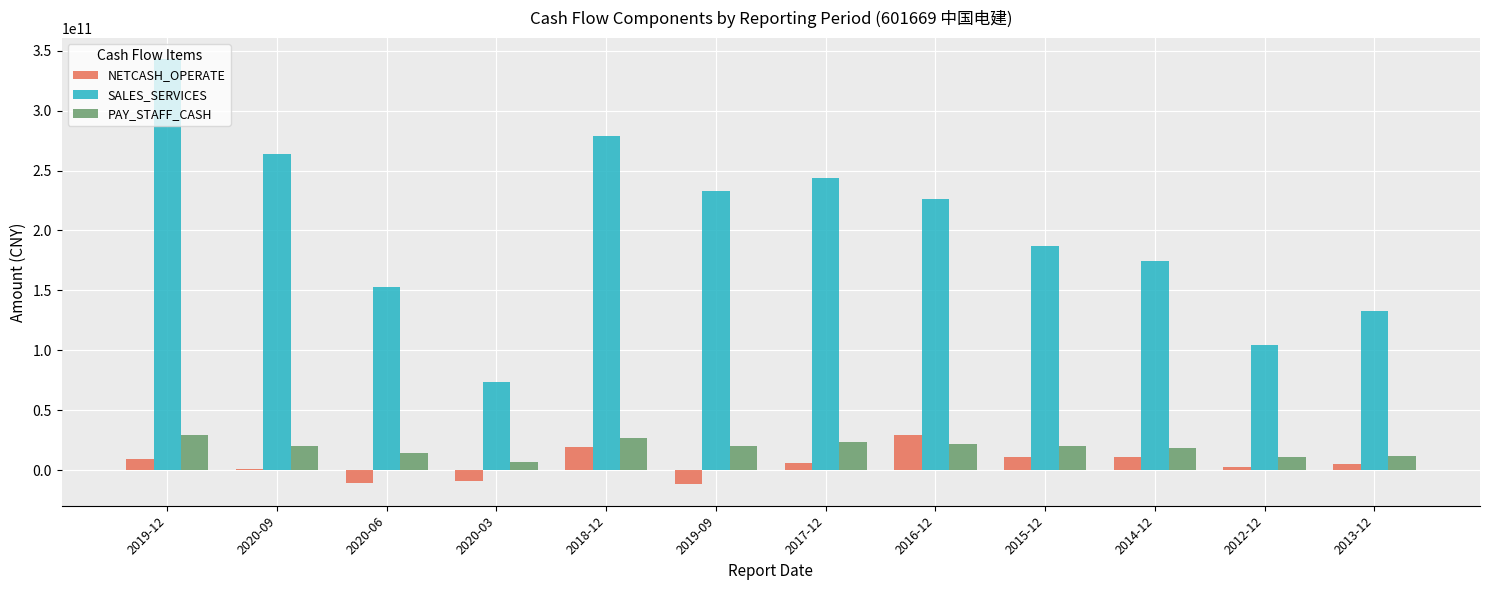

Which category has the highest value in the NETCASH_OPERATE series?

2016-12